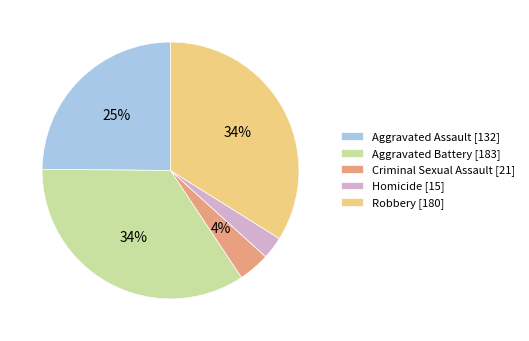

Count the number of slices in the pie.

5